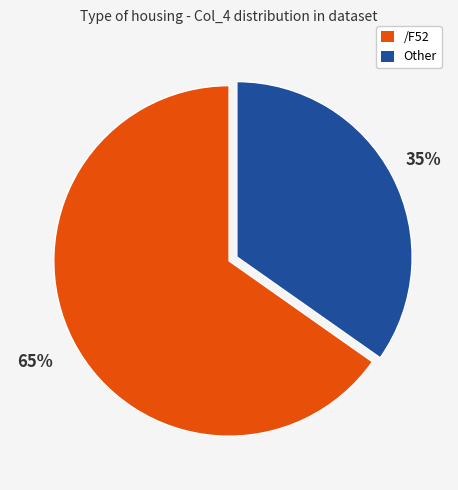

Which category accounts for the majority?

/F52